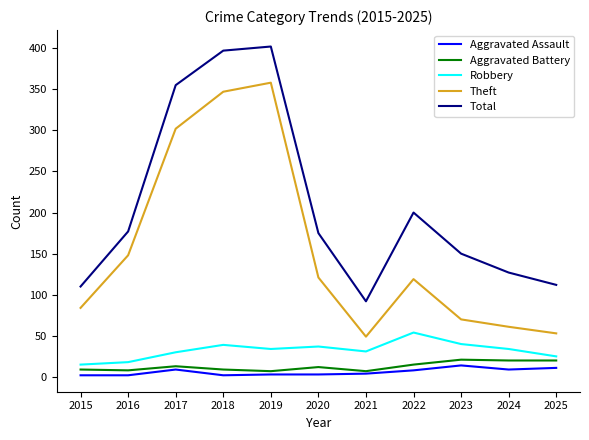

Where does the Aggravated Battery series first go above 12?

2017